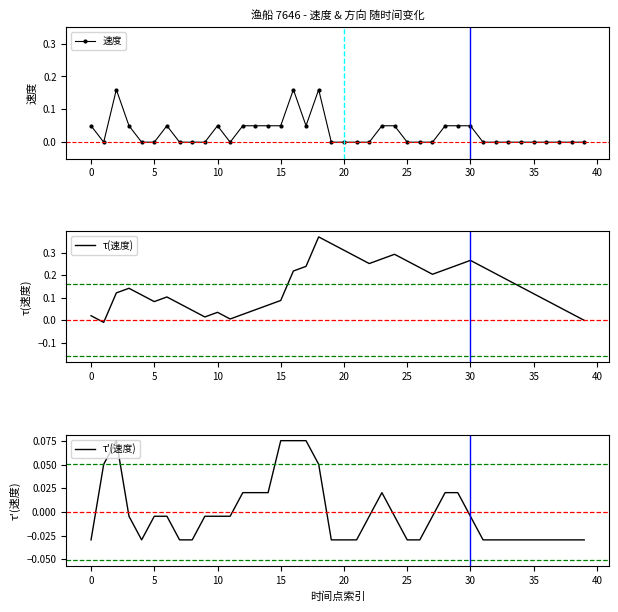

Which series changed the most between 22 and 25?

τ'(速度)